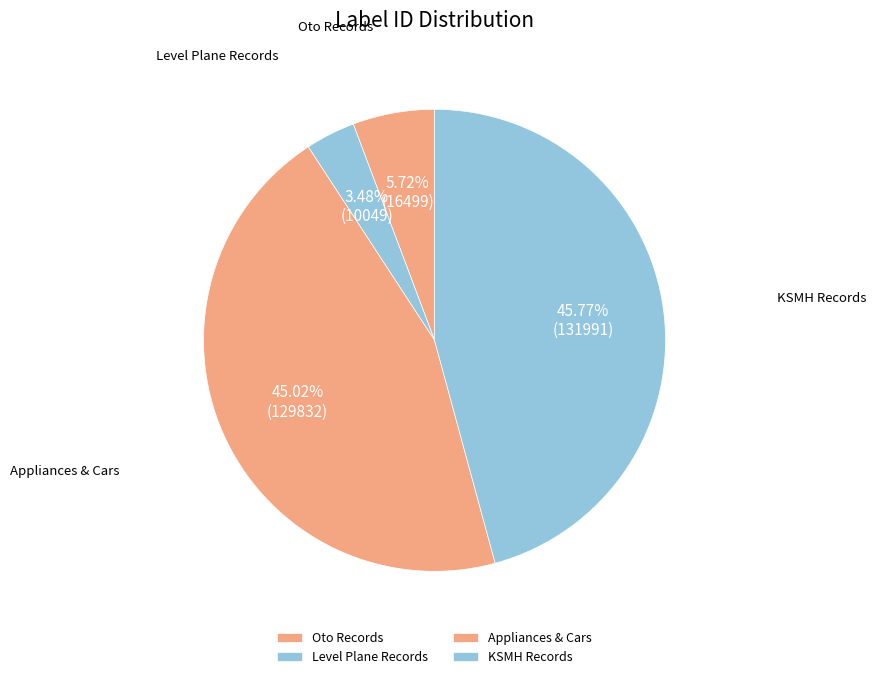

To the nearest percent, what is the average slice percentage?

25%